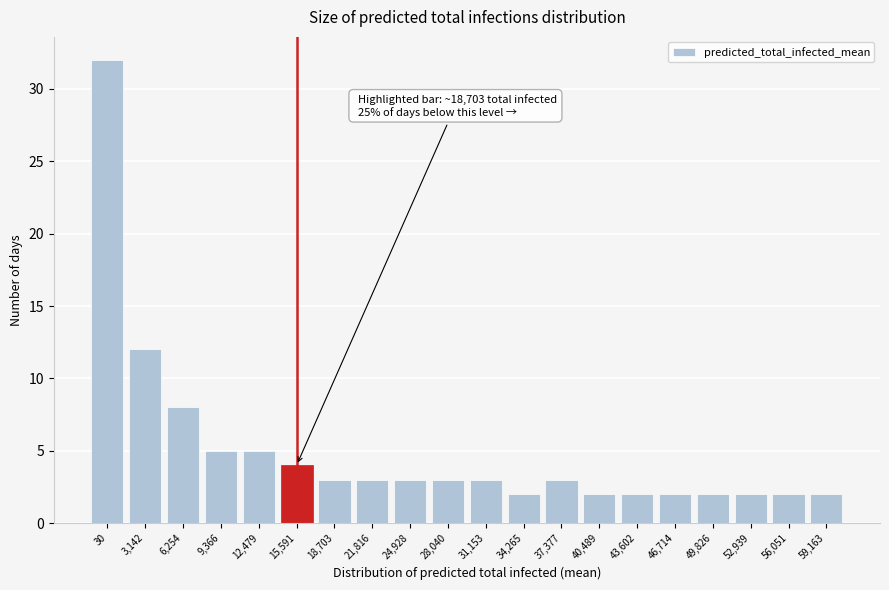

Reading left to right, extract all data points from this chart.

30=32	3,142=12	6,254=8	9,366=5	12,479=5	15,591=4	18,703=3	21,816=3	24,928=3	28,040=3	31,153=3	34,265=2	37,377=3	40,489=2	43,602=2	46,714=2	49,826=2	52,939=2	56,051=2	59,163=2